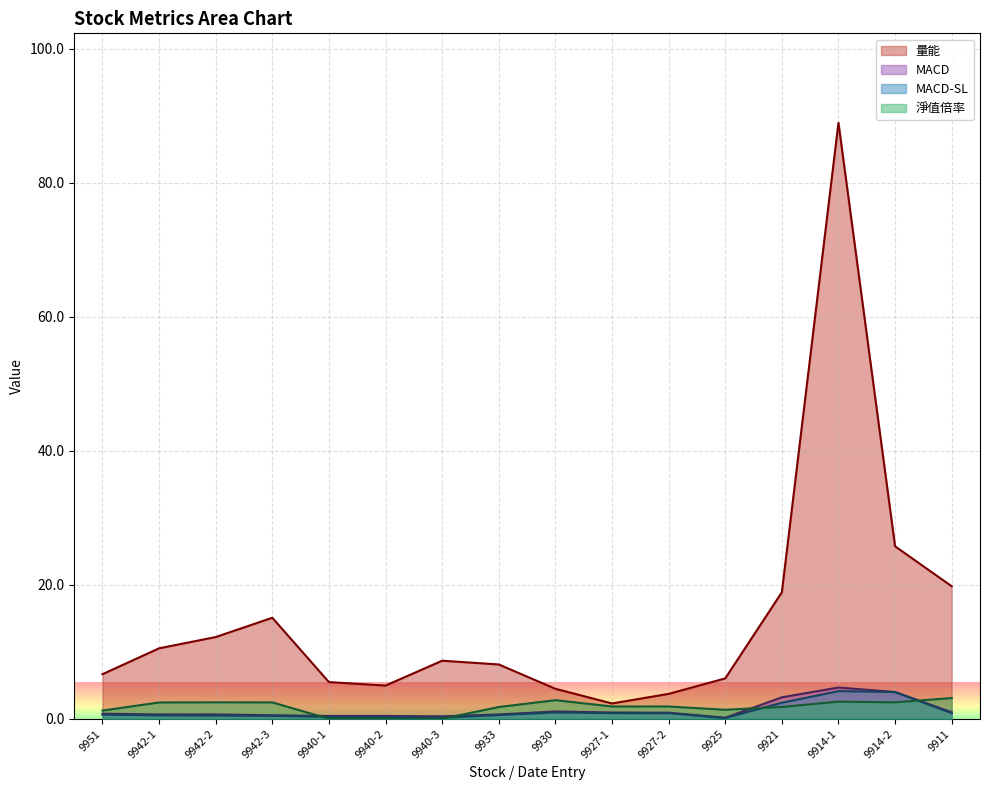

How many intersections are there between MACD and 淨值倍率?

4